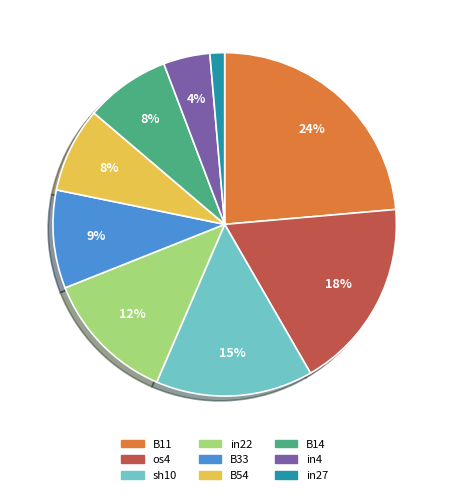

To the nearest percent, what is the average slice percentage?

11%